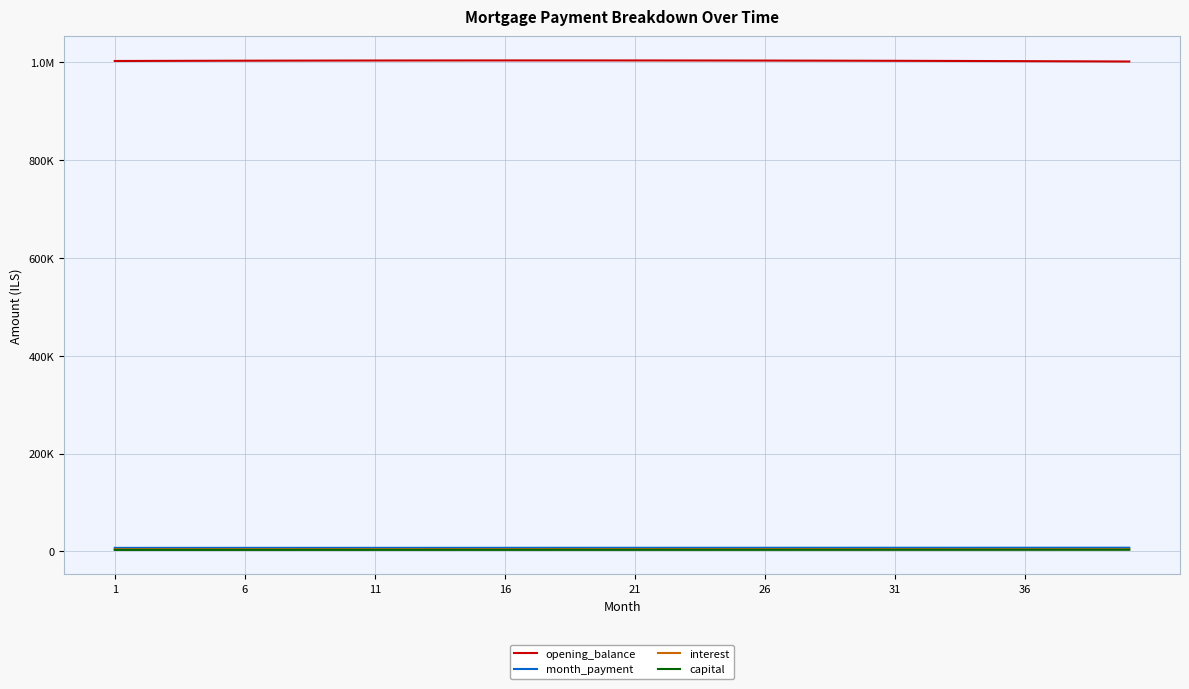

Rank the series by their maximum value, from highest to lowest.

opening_balance, month_payment, interest, capital